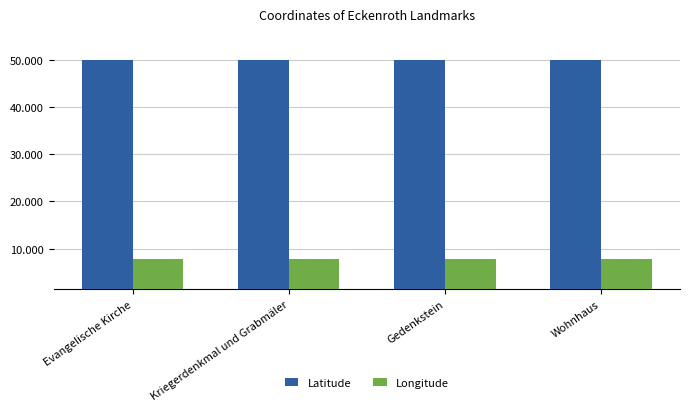

Are the bars grouped side by side (vs. stacked)?

Yes